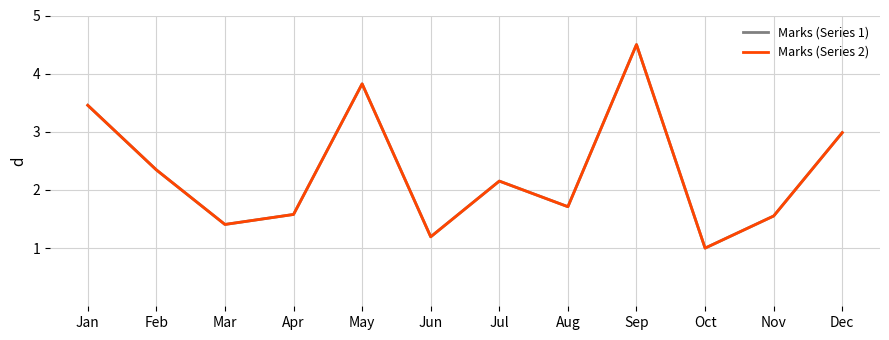

Rank the series by their maximum value, from lowest to highest.

Marks (Series 1), Marks (Series 2)